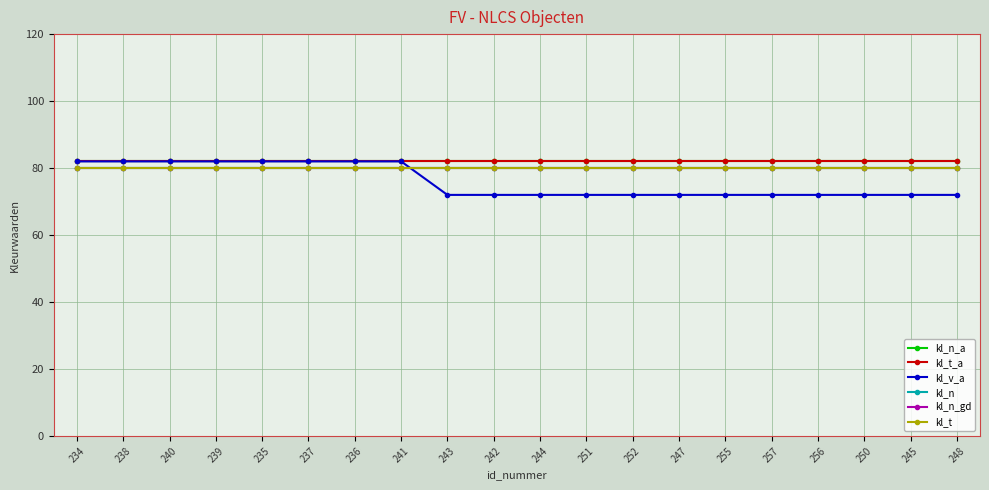

True or false: kl_n_a and kl_t intersect in this chart.

False